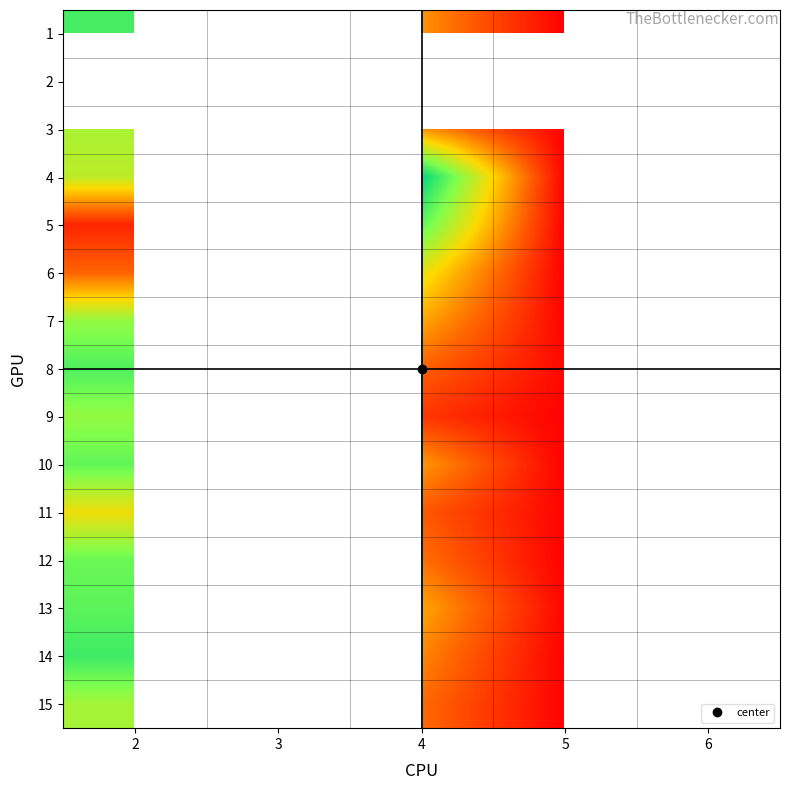

Rank the series by their average value, from highest to lowest.

1, 2, 3, 4, 5, 6, 7, 8, 9, 10, 11, 12, 13, 14, 15